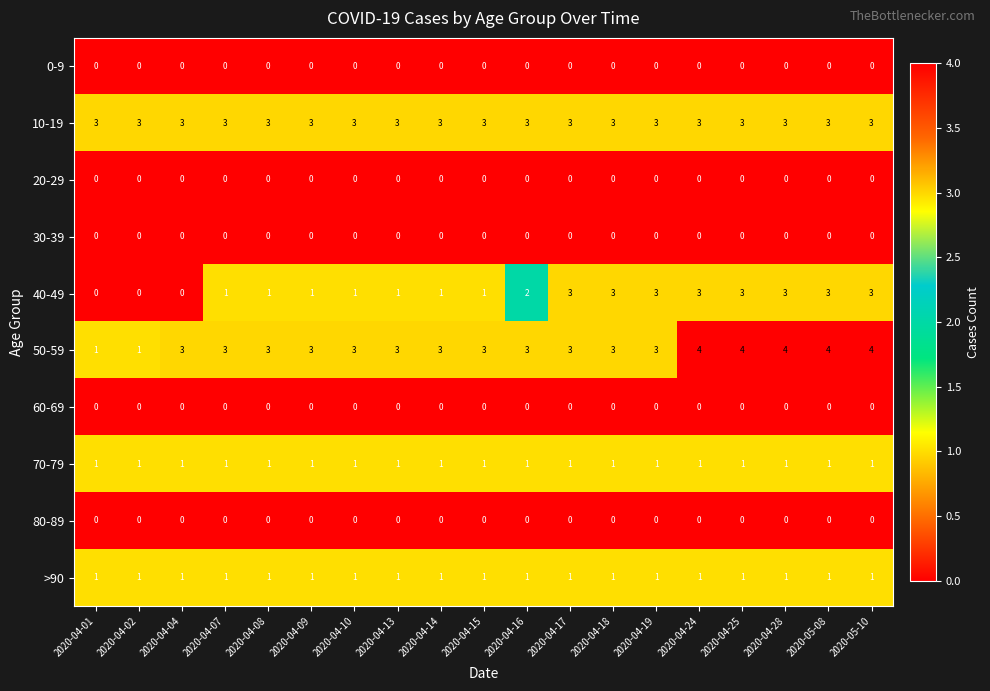

What is the highest value of the 10-19 series?

3